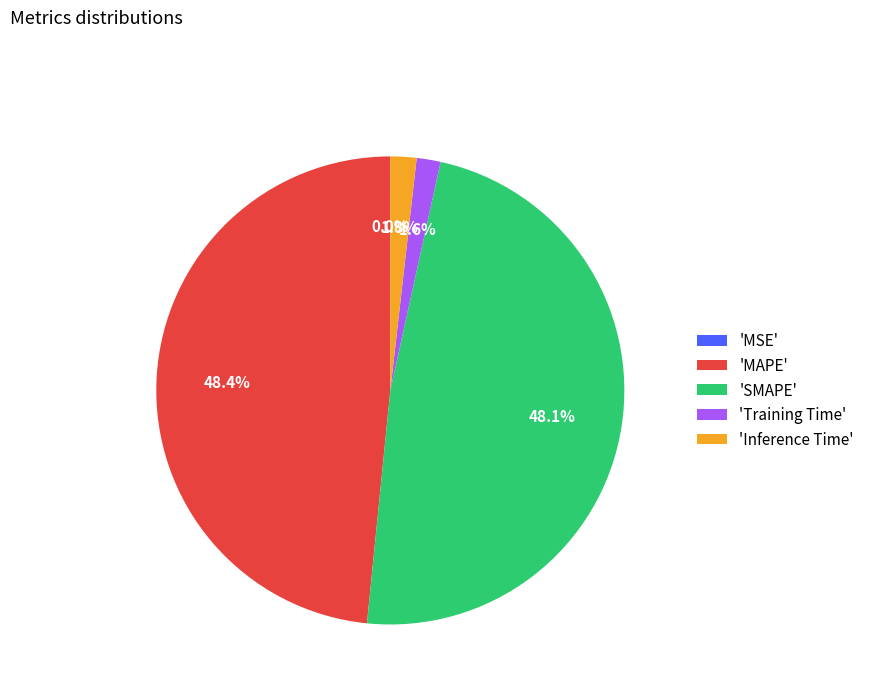

To the nearest percent, what is the average slice percentage?

20%